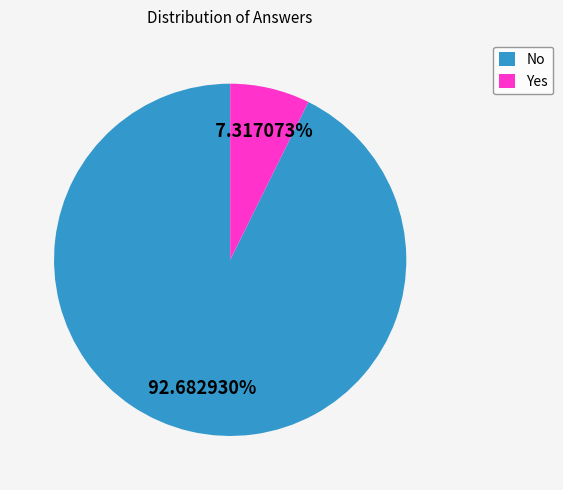

Combined, do No and Yes account for over 50%?

Yes